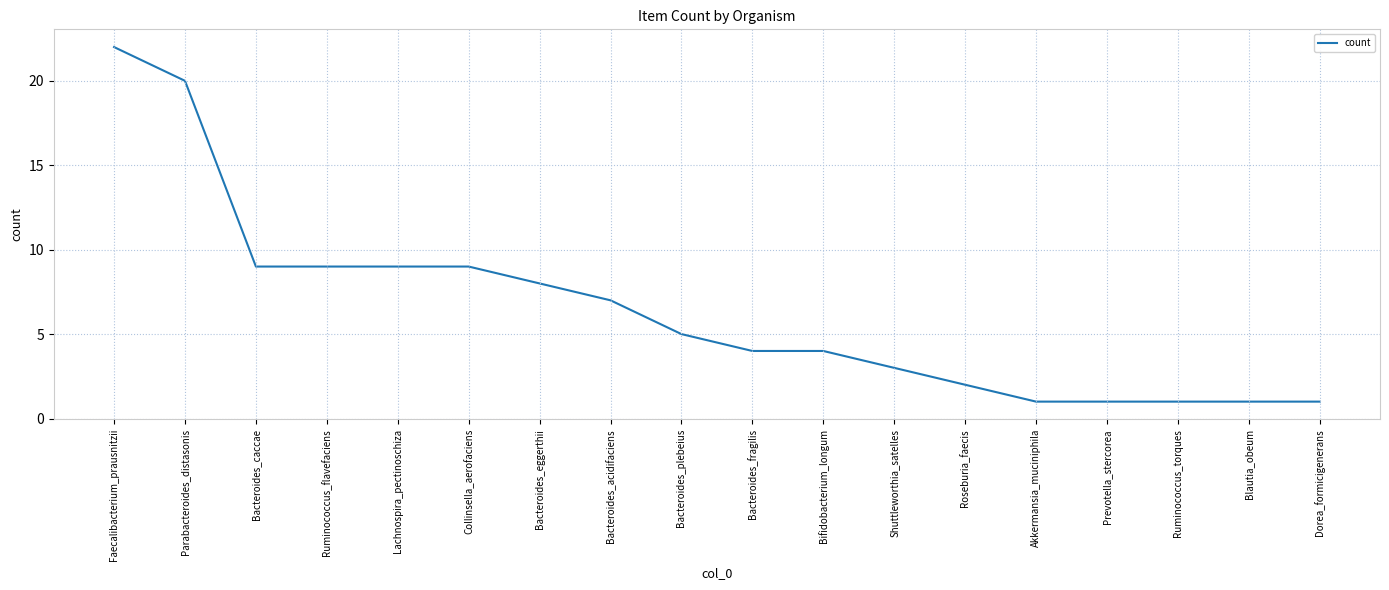

The chart shows a value of 9 at Ruminococcus_flavefaciens. True or false?

True